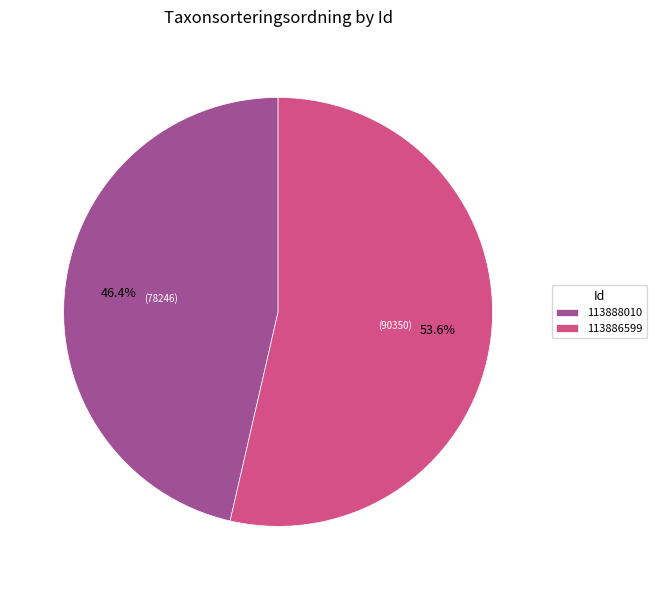

What is the largest slice in the pie chart?

113886599